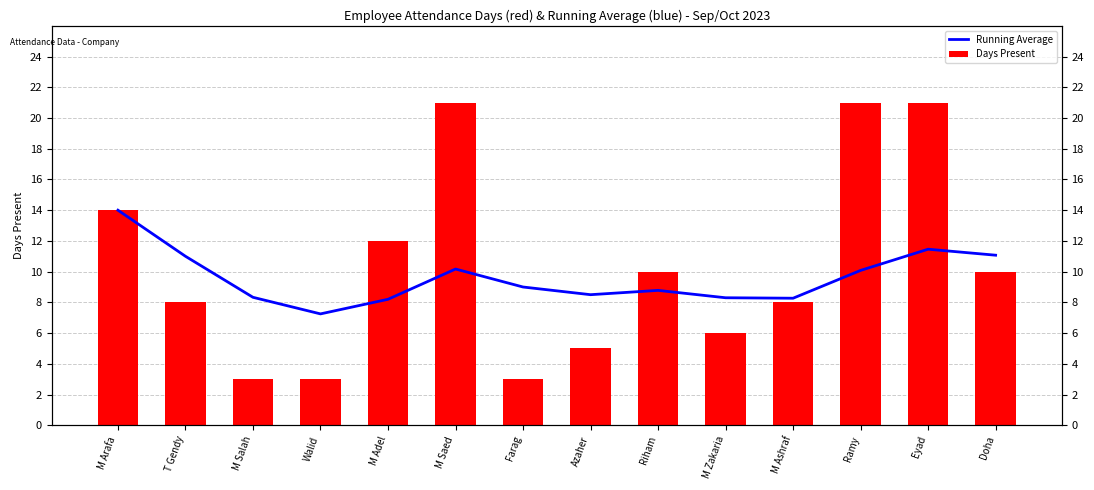

Which has a higher value, Azaher or Doha?

Doha